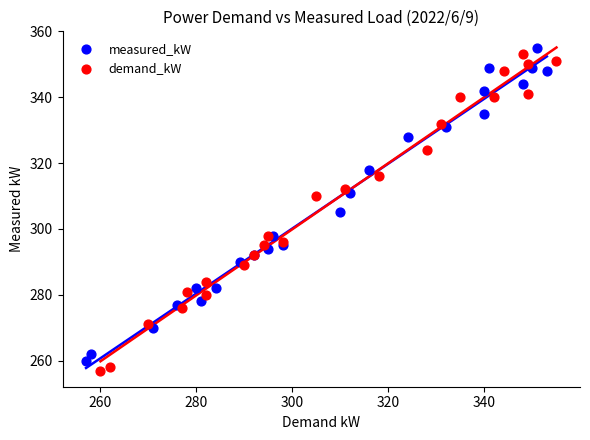

Which series reaches the maximum Y coordinate?

measured_kW